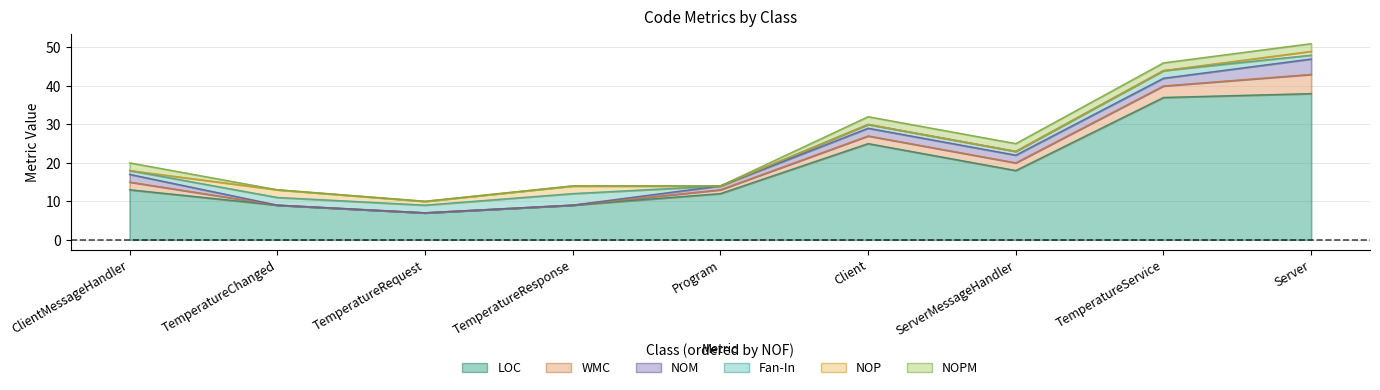

What is the spread (max minus min) of values at TemperatureService?

37